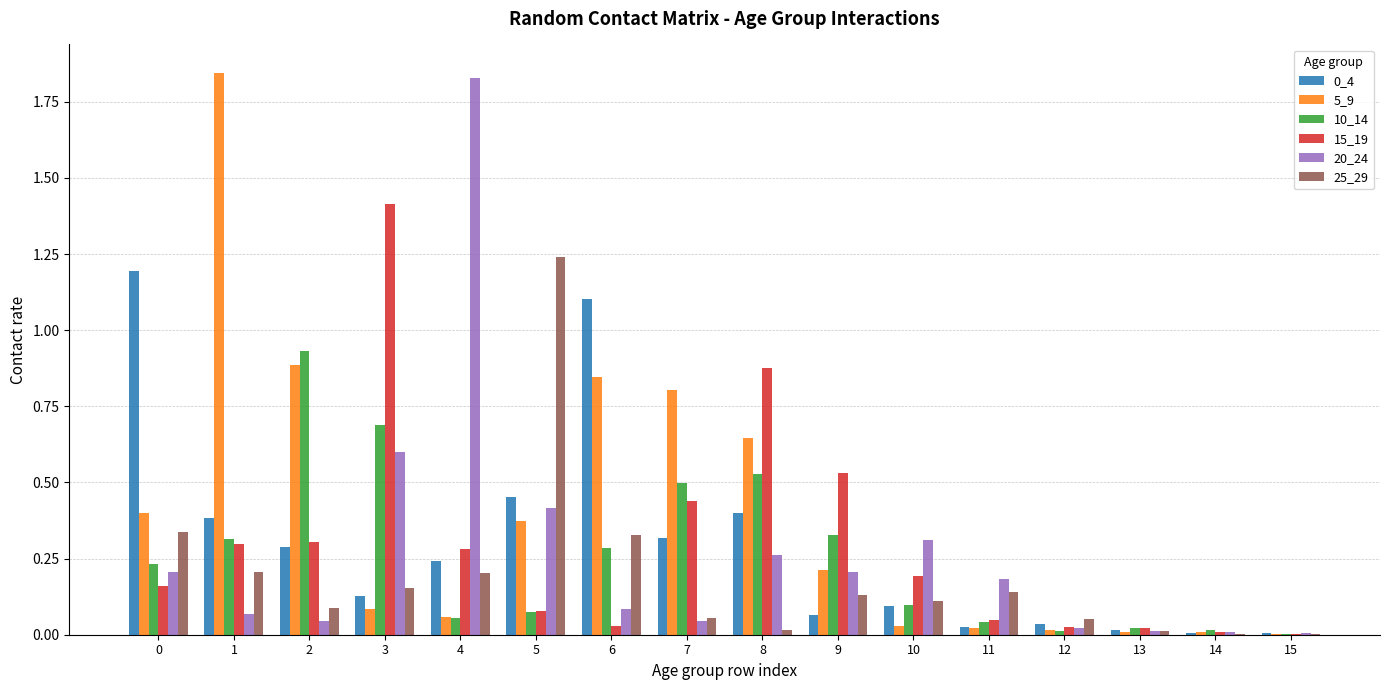

Is it true that 0_4 equals 0.3 at 5?

False